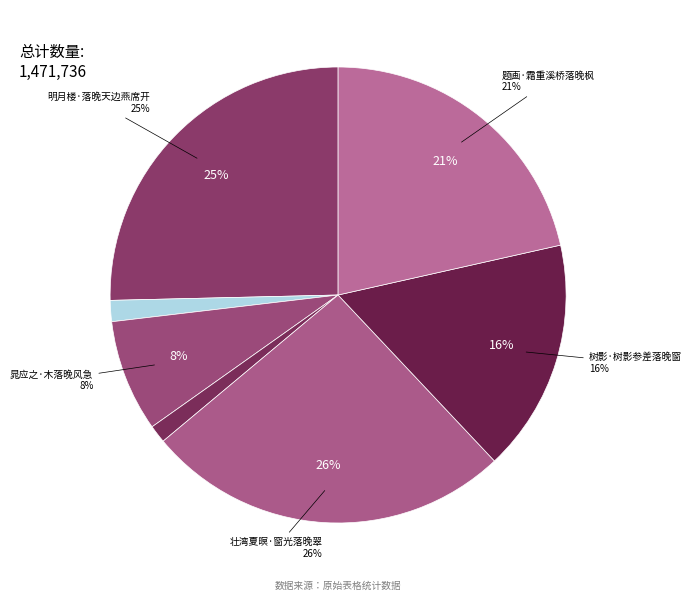

To the nearest percent, what percentage of the pie is 壮湾夏暝·窗光落晚翠?

26%